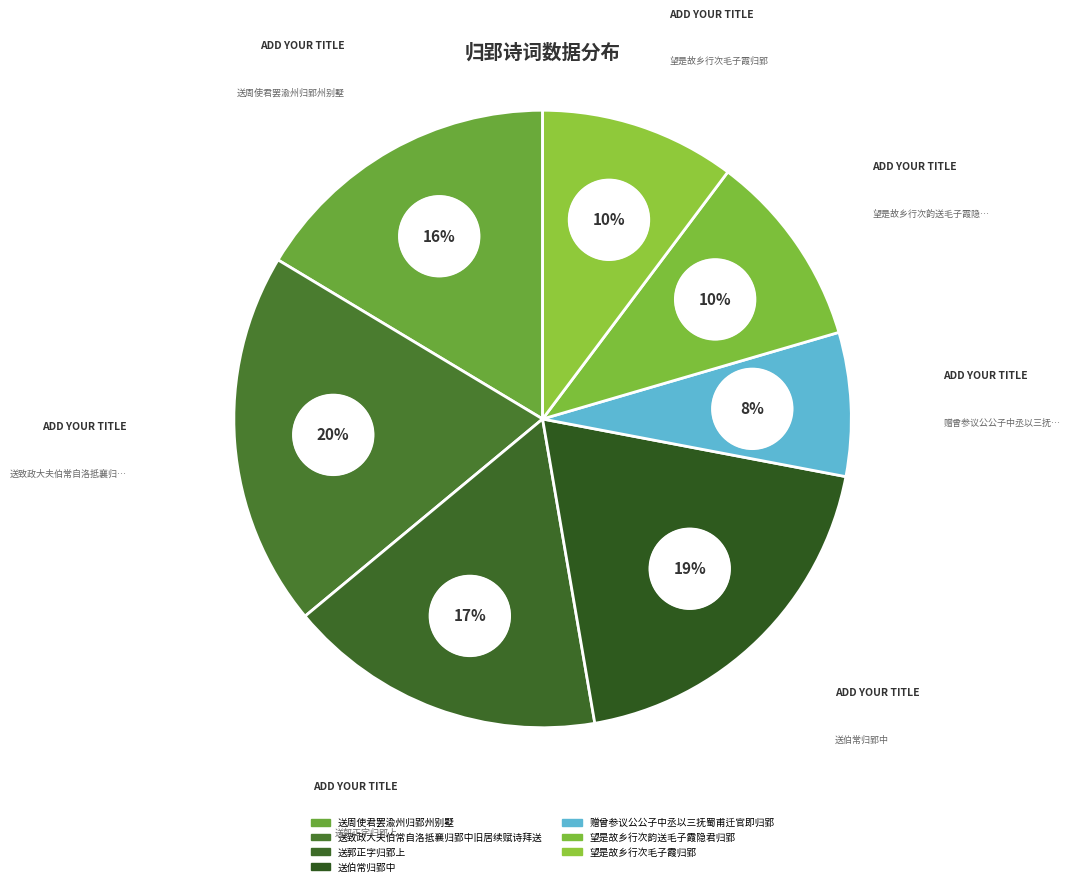

Combined, do 送致政大夫伯常自洛抵襄归郢中旧居续赋诗拜送 and 望是故乡行次毛子霞归郢 account for over 50%?

No